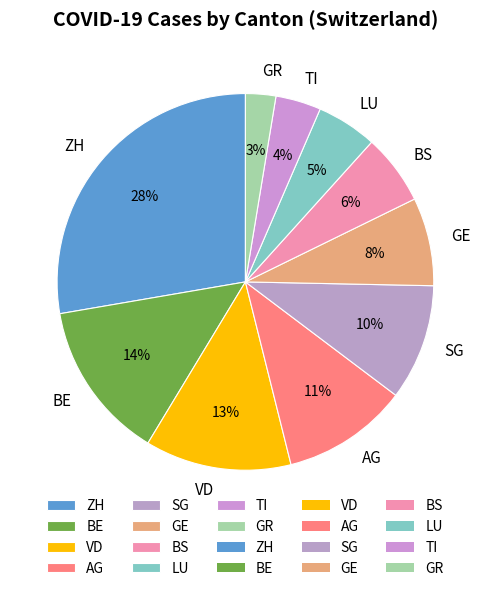

To the nearest percent, what portion does TI represent?

4%